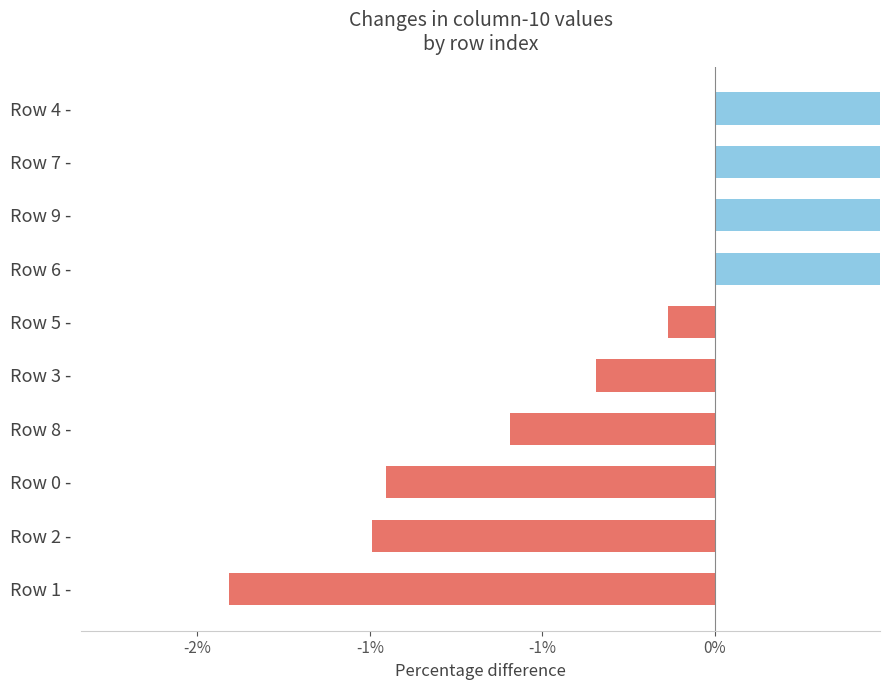

What is the label of the 3rd bar from the right?

Row 9 -